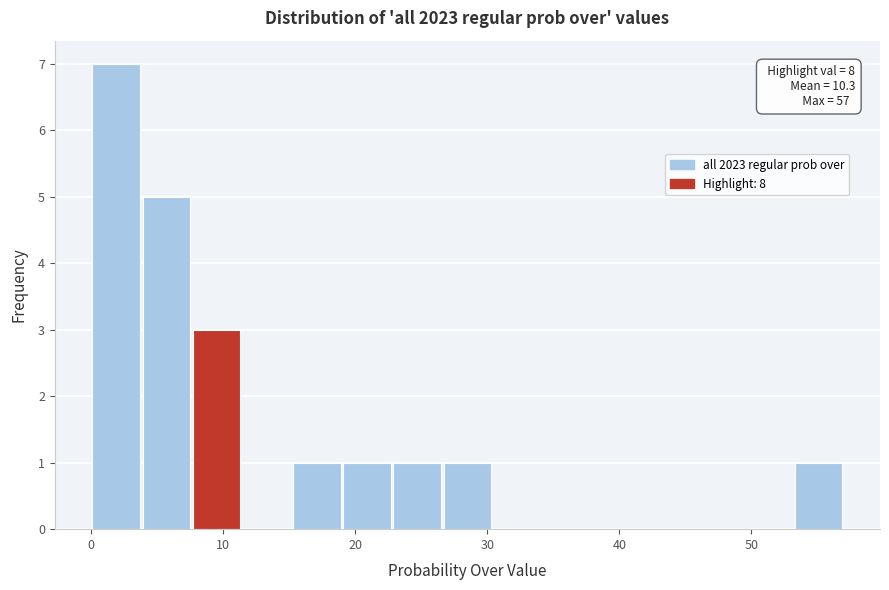

Read against the x-axis, roughly where is the centre of the tallest bar?

2